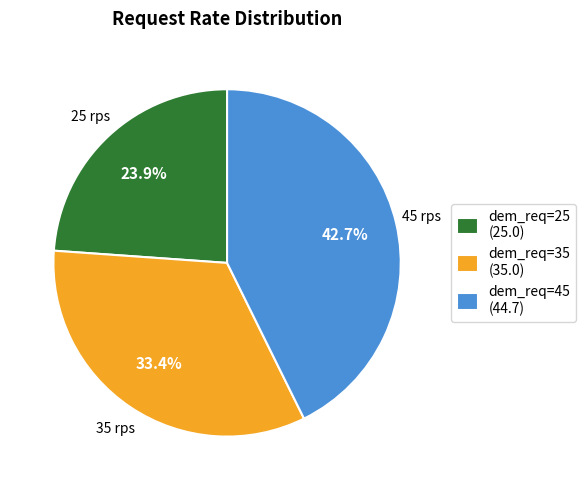

Between dem_req=25 (25.0) and dem_req=35 (35.0), which is larger?

dem_req=35 (35.0)